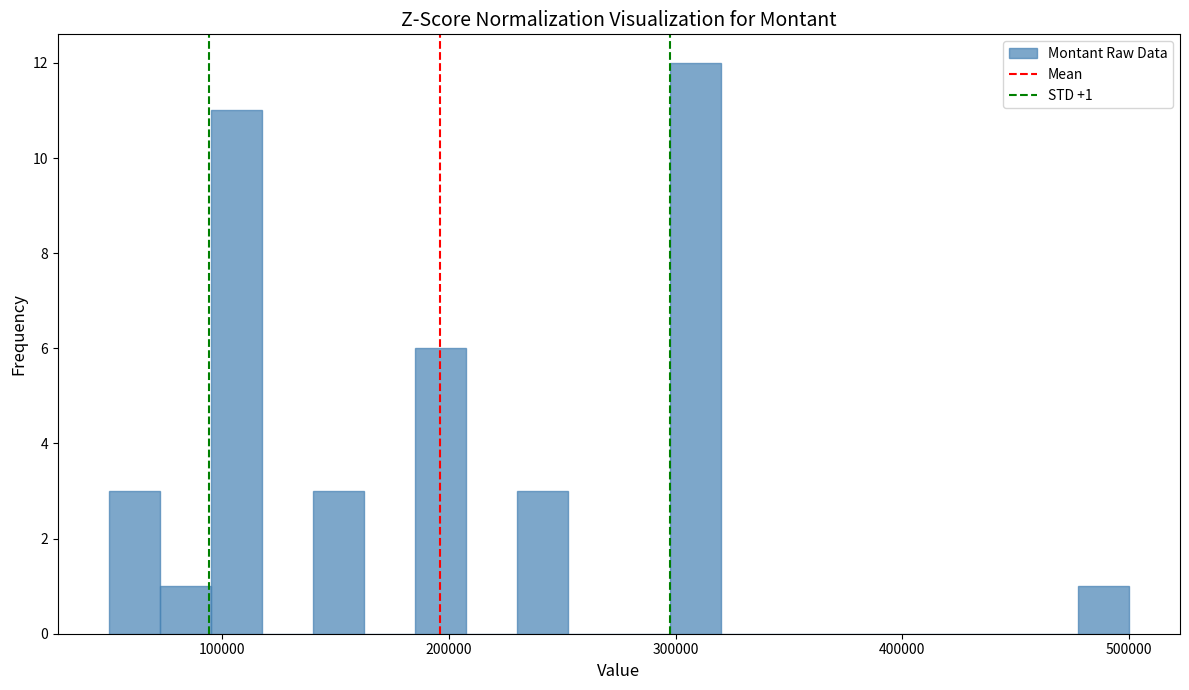

Read against the x-axis, roughly where is the centre of the tallest bar?

310000